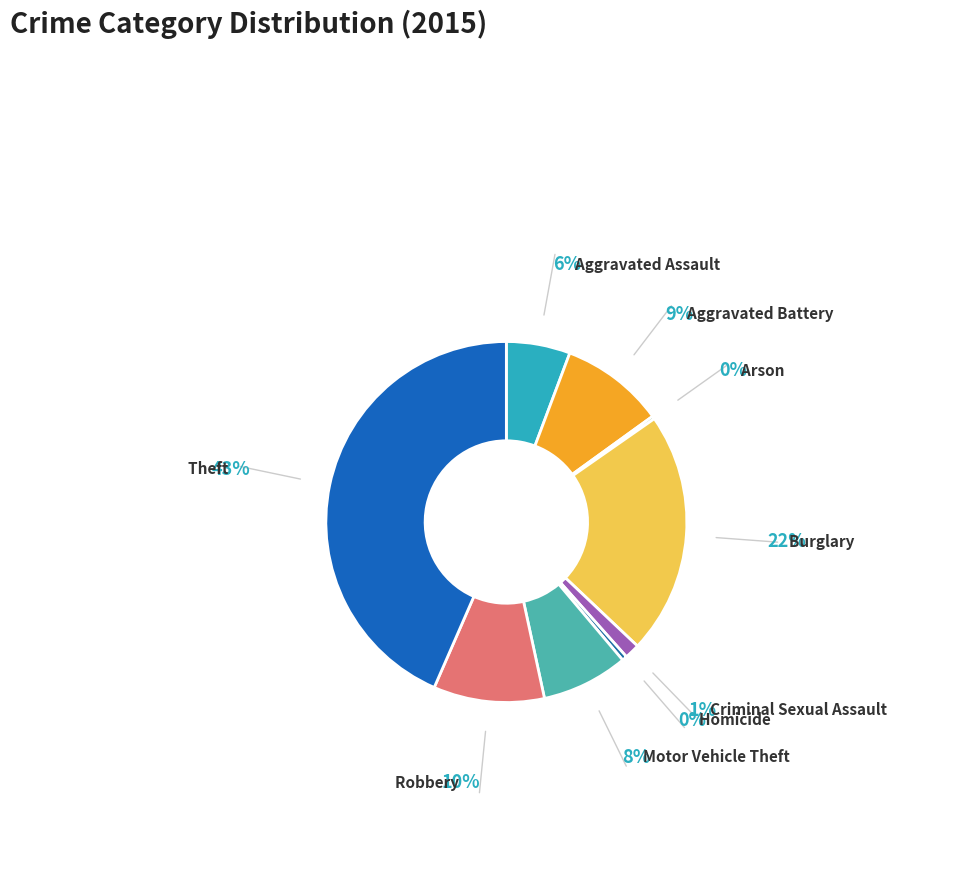

Which has a higher value, Aggravated Battery or Robbery?

Robbery